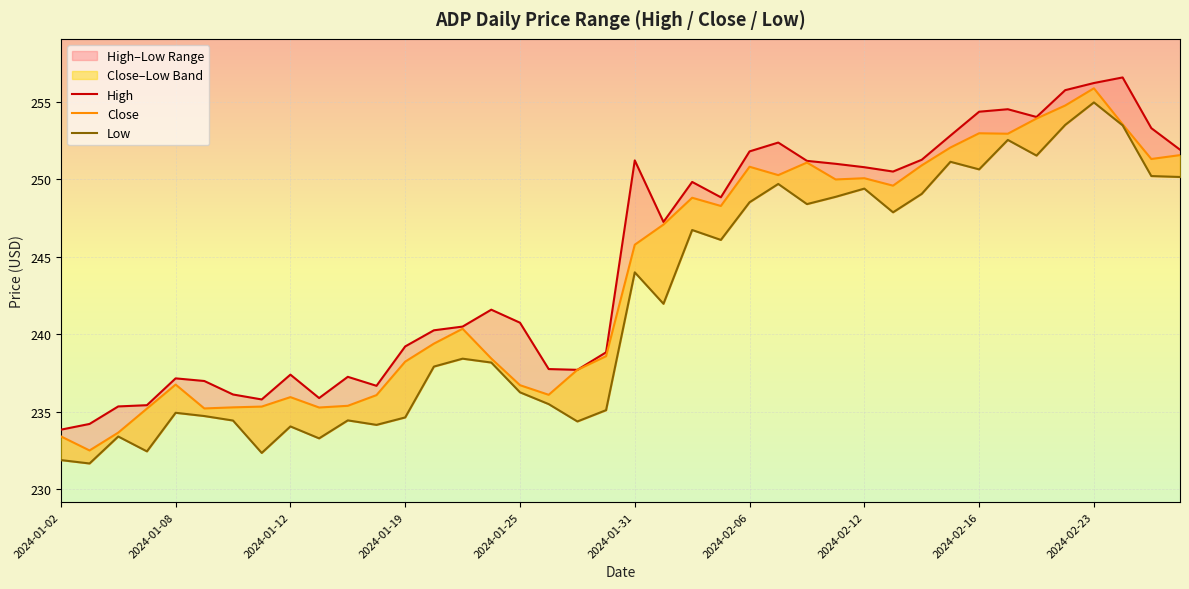

Reading right to left, what are all the values shown in this chart?

High: 251.9	253.3	256.6	256.2	255.8	254.0	254.5	254.4	252.8	251.3	250.5	250.8	251.0	251.2	252.4	251.8	248.8	249.8	247.2	251.2	238.8	237.7	237.8	240.8	241.6	240.5	240.3	239.2	236.7	237.3	235.9	237.4	235.8	236.1	237.0	237.2	235.4	235.3	234.2	233.8
Close: 251.6	251.3	253.6	255.9	254.8	253.9	252.9	253.0	252.1	250.9	249.6	250.1	250.0	251.1	250.3	250.8	248.3	248.8	247.1	245.8	238.6	237.7	236.1	236.7	238.4	240.4	239.4	238.2	236.1	235.4	235.3	235.9	235.3	235.3	235.2	236.8	235.2	233.7	232.5	233.4
Low: 250.2	250.2	253.5	255.0	253.5	251.5	252.5	250.6	251.1	249.1	247.9	249.4	248.9	248.4	249.7	248.5	246.1	246.7	242.0	244.0	235.1	234.4	235.5	236.3	238.2	238.4	237.9	234.6	234.2	234.4	233.3	234.1	232.3	234.4	234.7	234.9	232.4	233.4	231.7	231.9